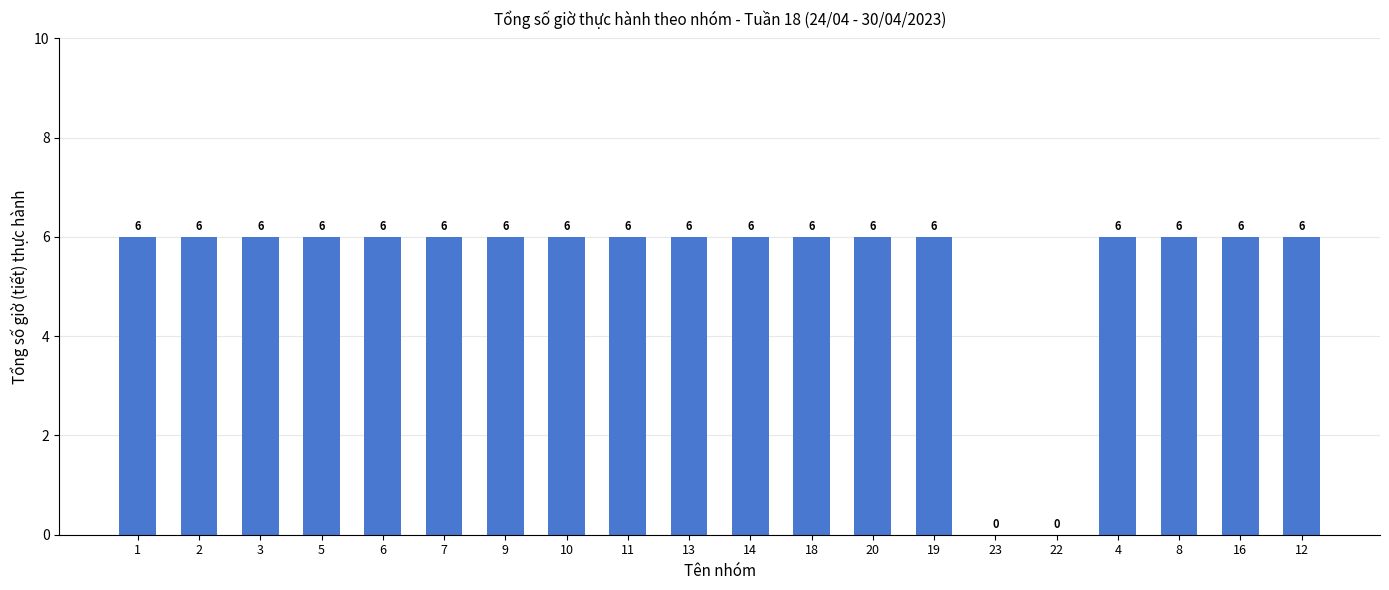

What is the ratio of the value at 14 to the value at 13?

1.0